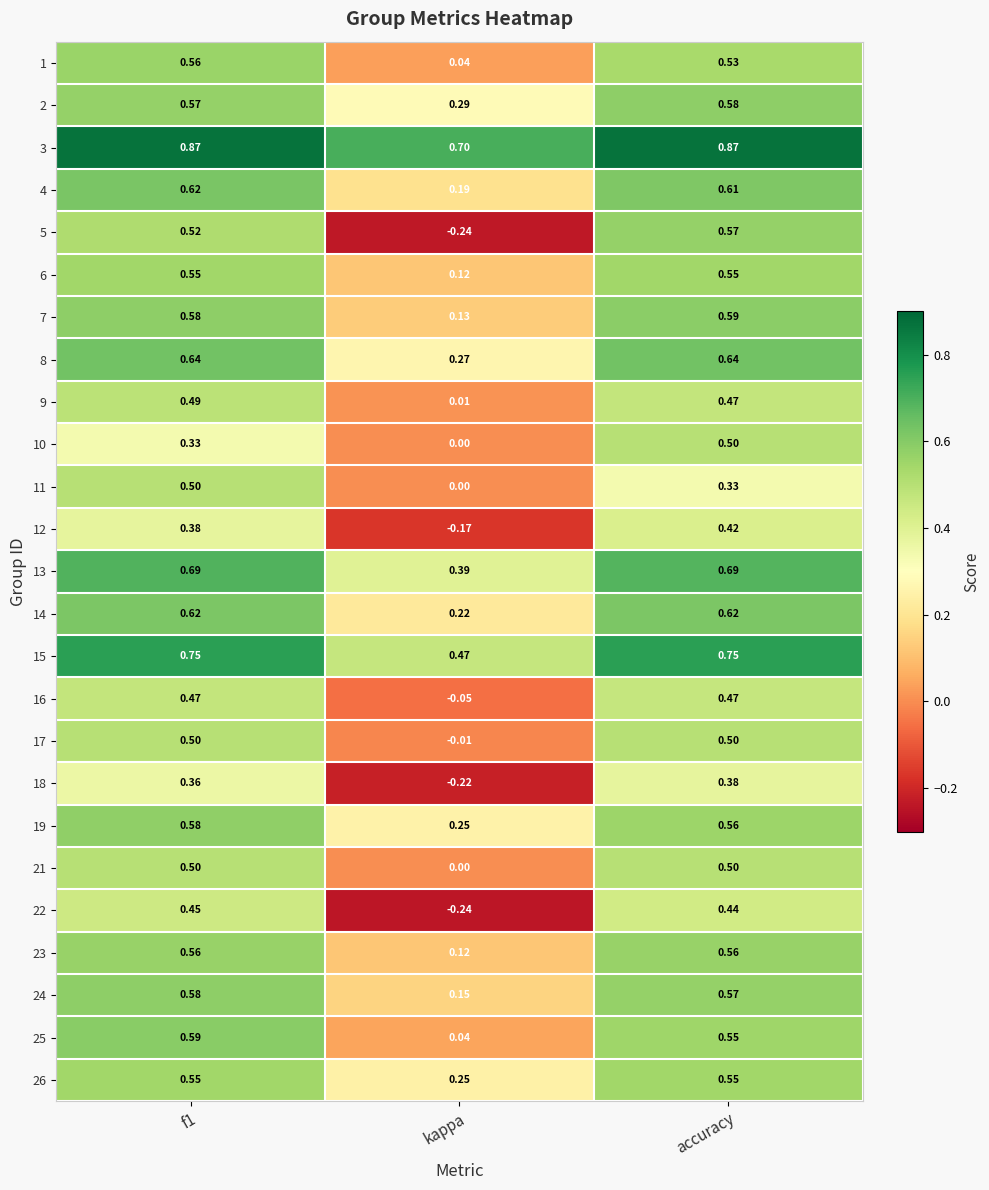

Which label corresponds to the smallest value in the chart?

kappa